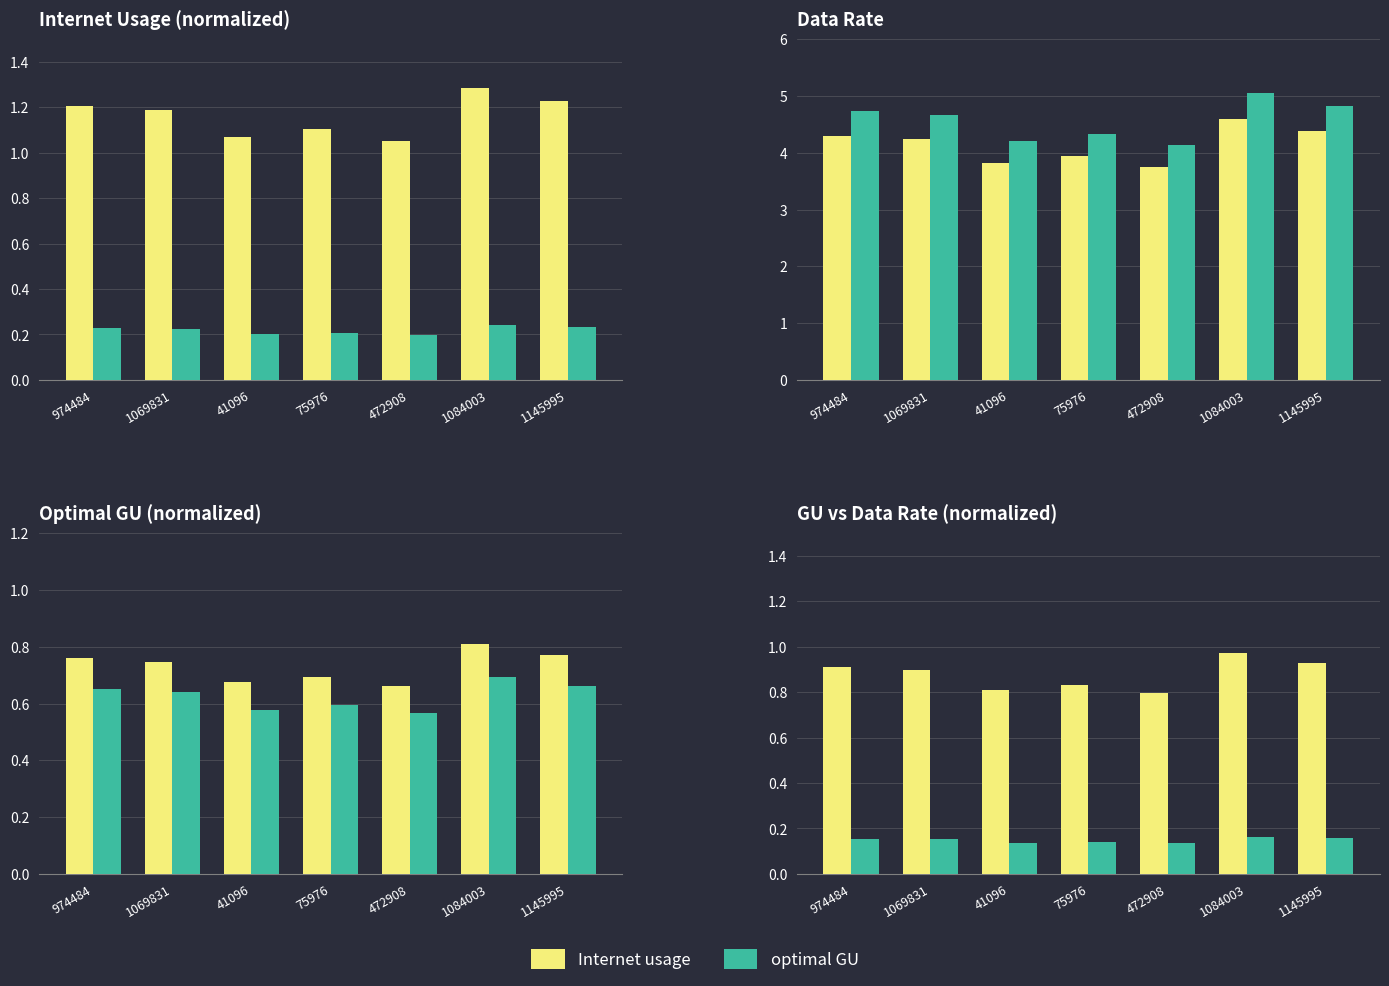

What is the label of the 5th bar from the left?

472908